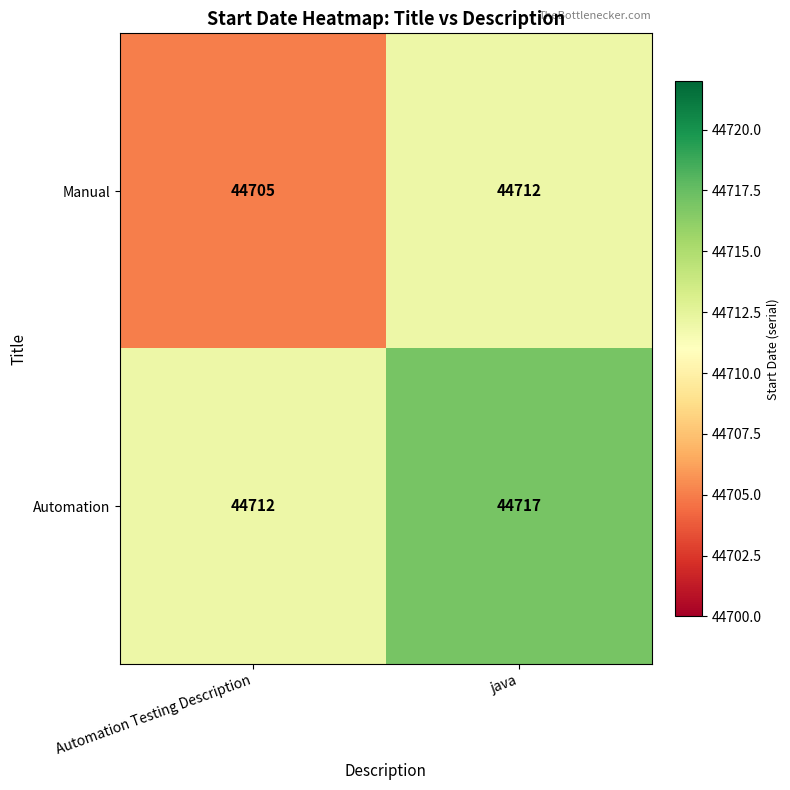

What is the difference between the Manual values at Automation Testing Description and java?

7